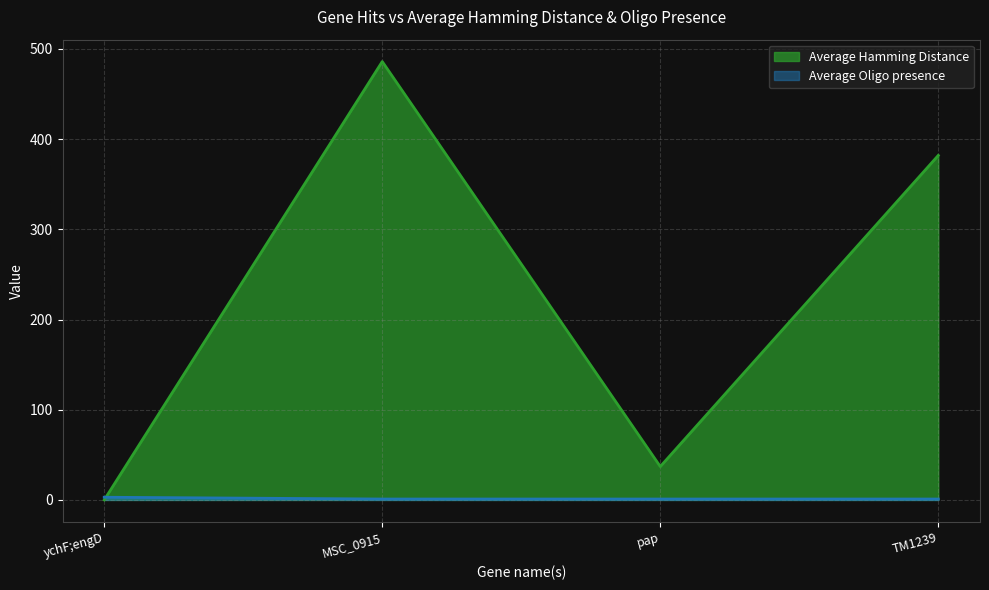

Where is Average Oligo presence nearest to the value 1?

MSC_0915